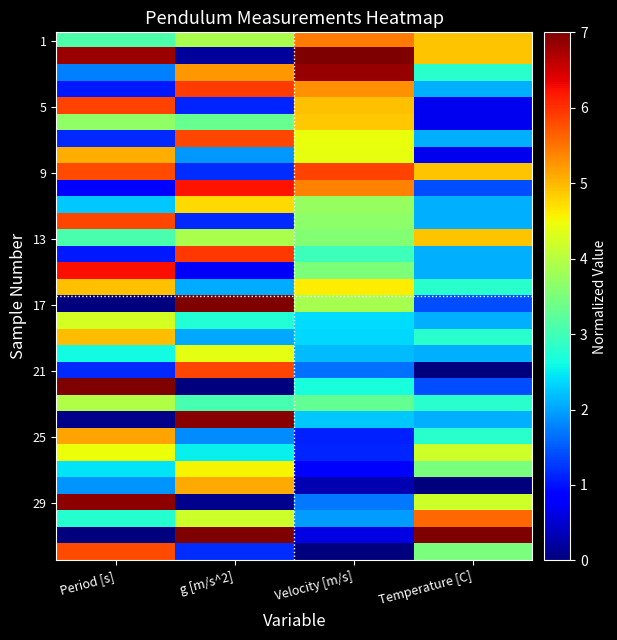

At how many categories does at least one series exceed 6?

4